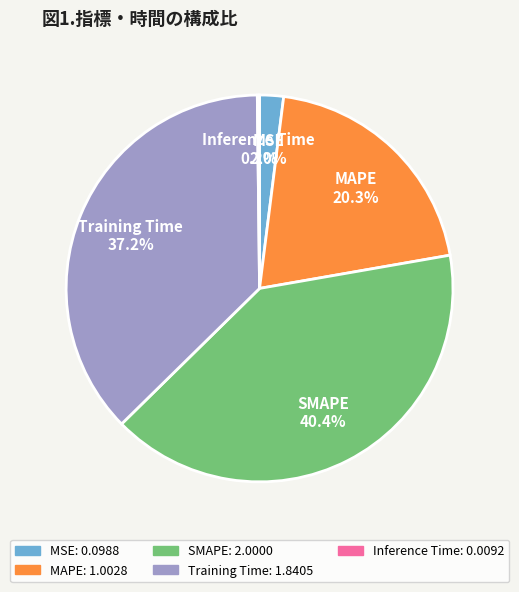

What is the ratio of the value at MAPE to the value at Training Time?

0.5